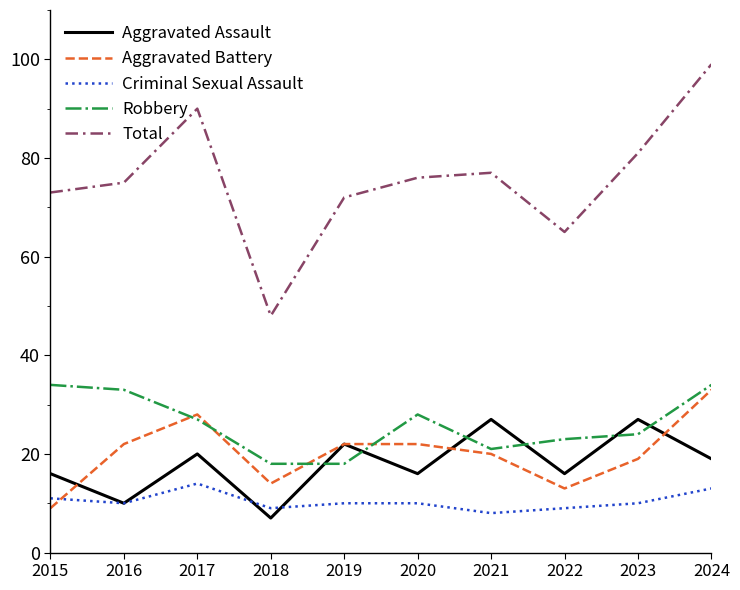

Reading right to left, transcribe all the data shown in this chart.

Aggravated Assault: 2024=19	2023=27	2022=16	2021=27	2020=16	2019=22	2018=7	2017=20	2016=10	2015=16
Aggravated Battery: 2024=33	2023=19	2022=13	2021=20	2020=22	2019=22	2018=14	2017=28	2016=22	2015=9
Criminal Sexual Assault: 2024=13	2023=10	2022=9	2021=8	2020=10	2019=10	2018=9	2017=14	2016=10	2015=11
Robbery: 2024=34	2023=24	2022=23	2021=21	2020=28	2019=18	2018=18	2017=27	2016=33	2015=34
Total: 2024=99	2023=81	2022=65	2021=77	2020=76	2019=72	2018=48	2017=90	2016=75	2015=73